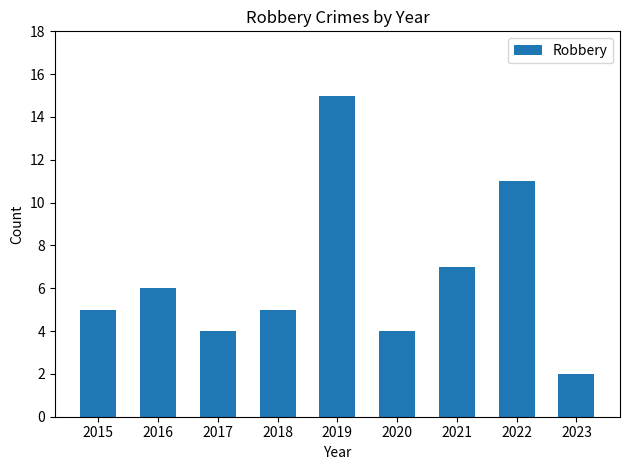

Does the chart contain stacked bars?

No